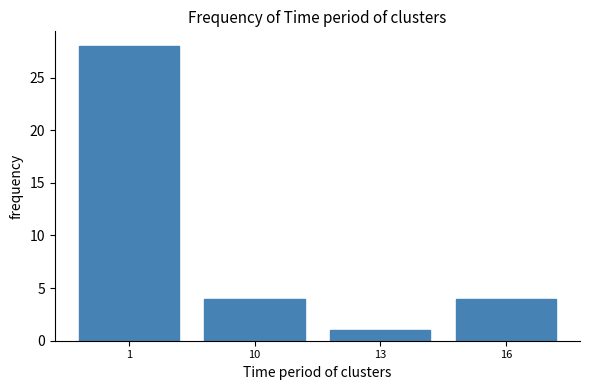

Reading left to right, transcribe all the data shown in this chart.

1=28	10=4	13=1	16=4